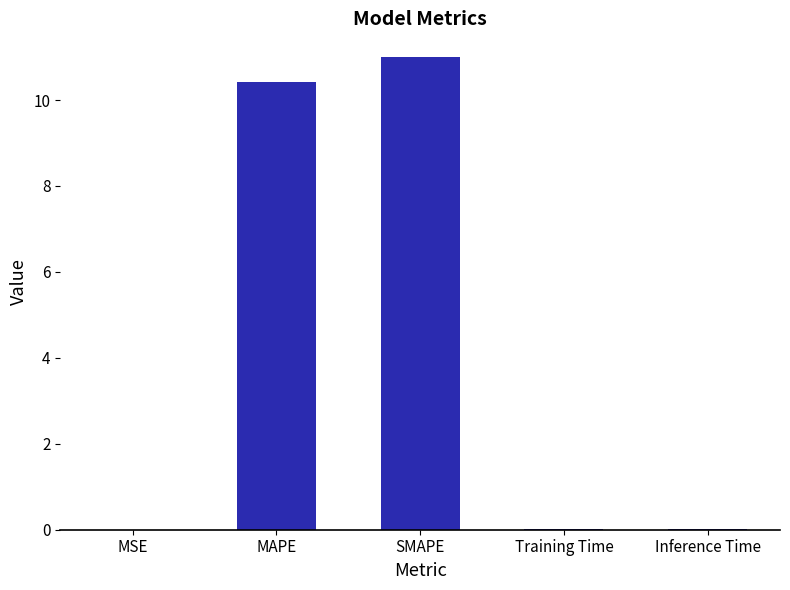

What is the maximum value shown in the chart?

11.0